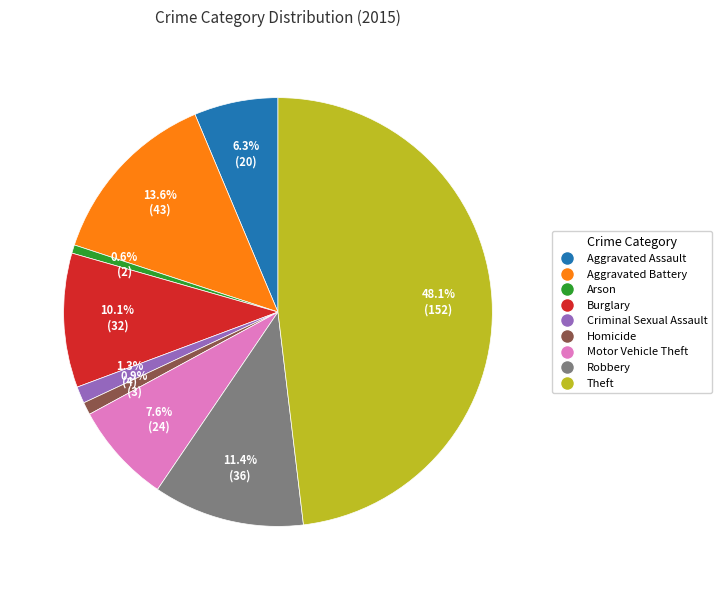

The Theft slice represents 48% of the pie. True or false?

True